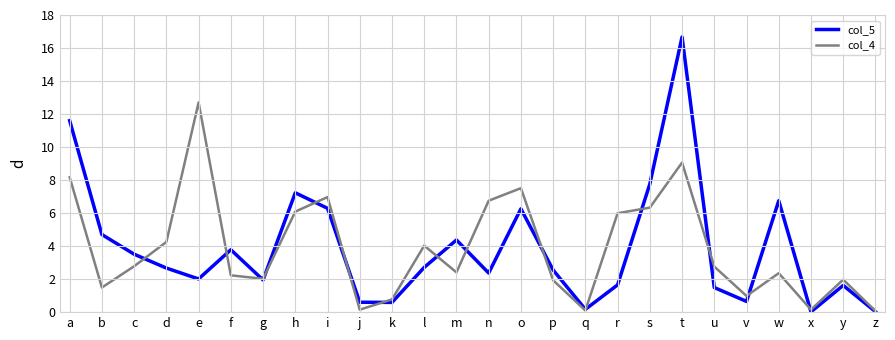

At which category is the sum across all series the highest?

t